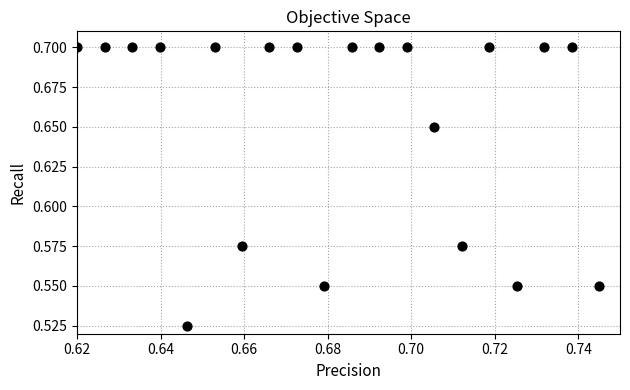

How many data points are displayed?

20